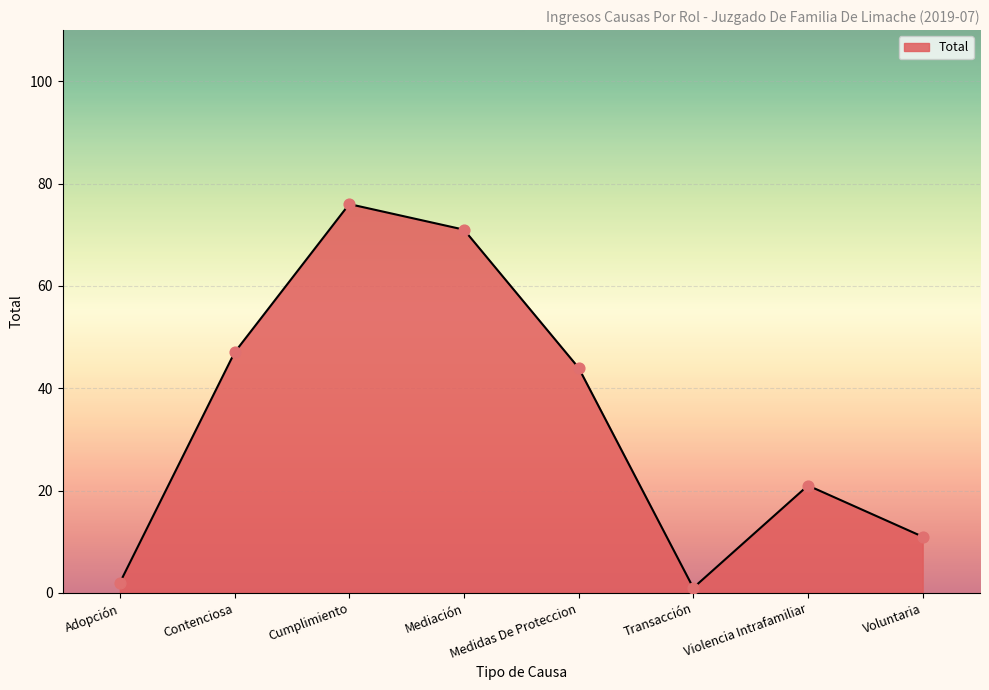

What is the ratio of the value at Contenciosa to the value at Voluntaria?

4.3